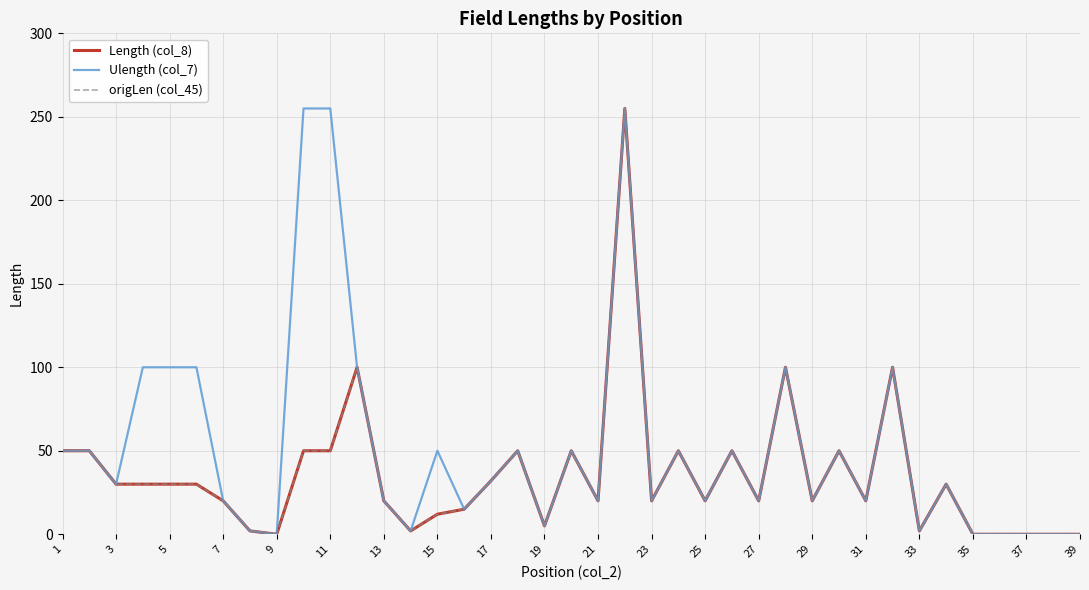

How many interior local valleys does the Length (col_8) series have?

10